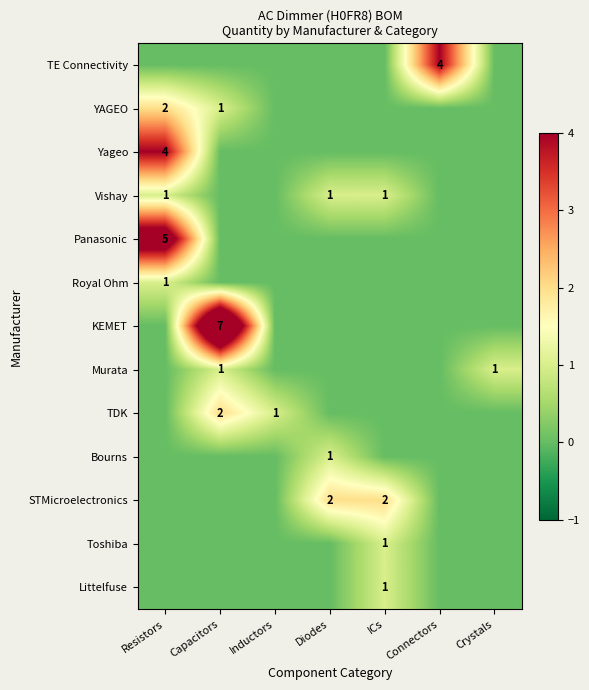

What is the difference between the maximum and minimum values in the row_5 series?

1